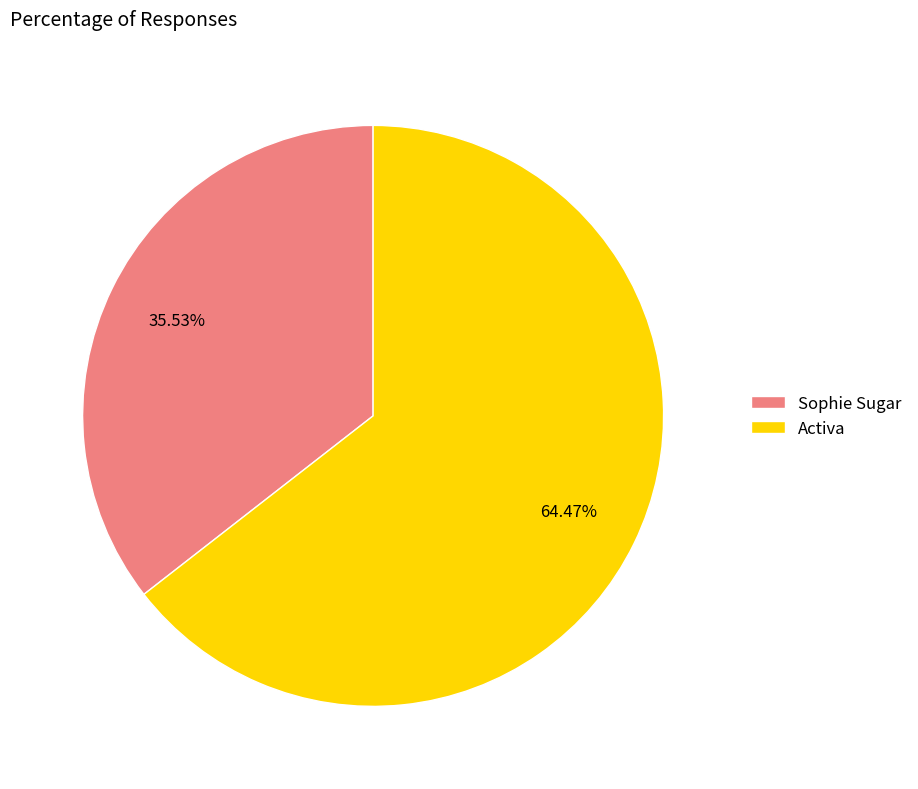

Rank the categories by value from highest to lowest.

Activa, Sophie Sugar